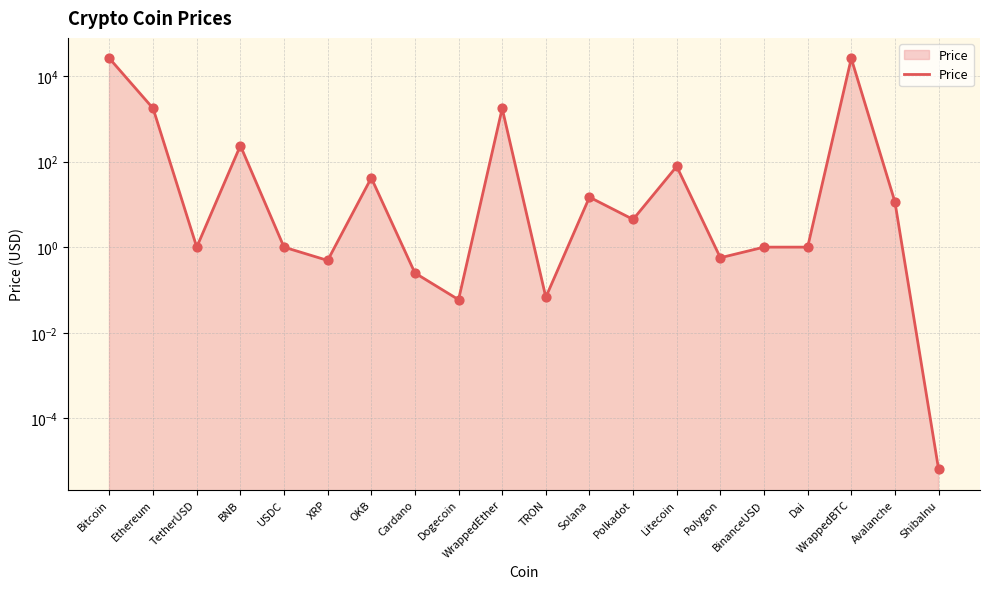

Approximately how many times larger is the value at XRP compared to Dai?

0.5